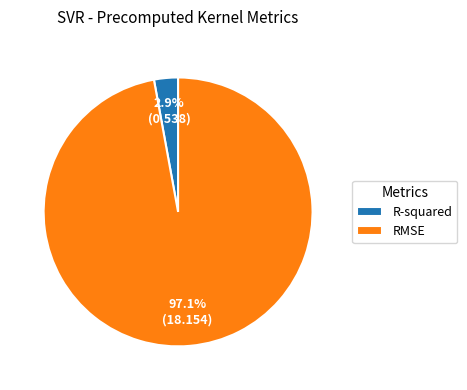

How many slices are in this pie chart?

2